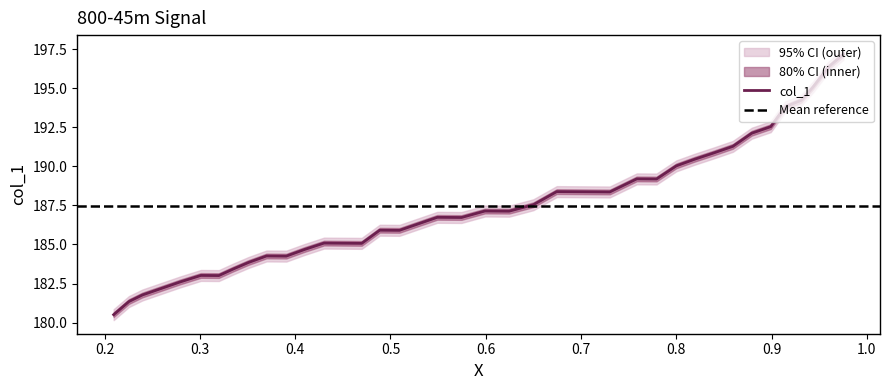

What is the sum of all values?

7310.9